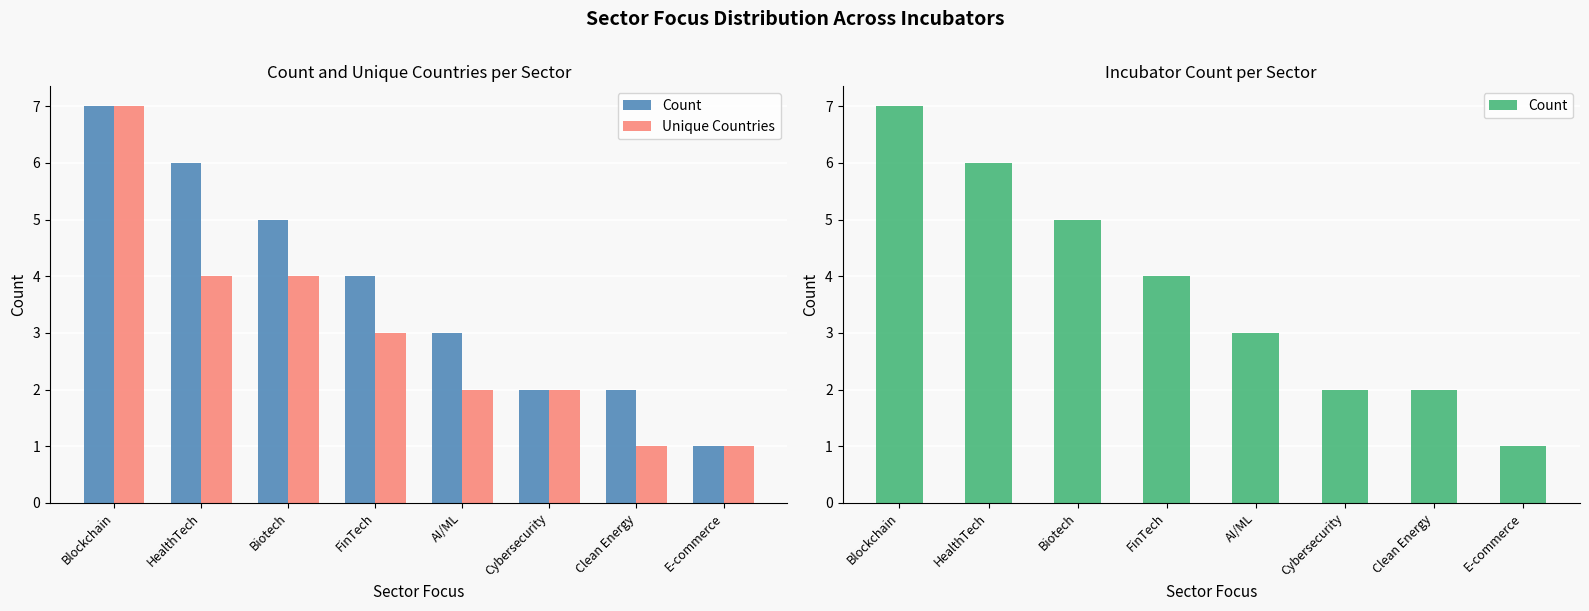

At Cybersecurity, list the series in order from smallest to largest.

Count, Unique Countries